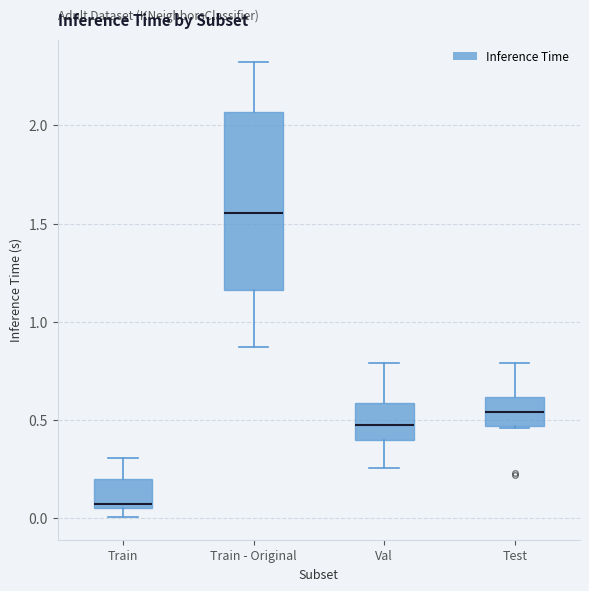

Reading left to right, transcribe this box plot: for each box, give where its median line is, the range the box spans, and where its two whiskers end, as read against the y-axis. The values are not printed on the chart, so give them approximately, as read against the axis.

Train: median 0.10, box 0.05 to 0.20, whiskers 0.00 to 0.30
Train - Original: median 1.55, box 1.15 to 2.05, whiskers 0.85 to 2.30
Val: median 0.50, box 0.40 to 0.60, whiskers 0.25 to 0.80
Test: median 0.55, box 0.45 to 0.60, whiskers 0.45 to 0.80